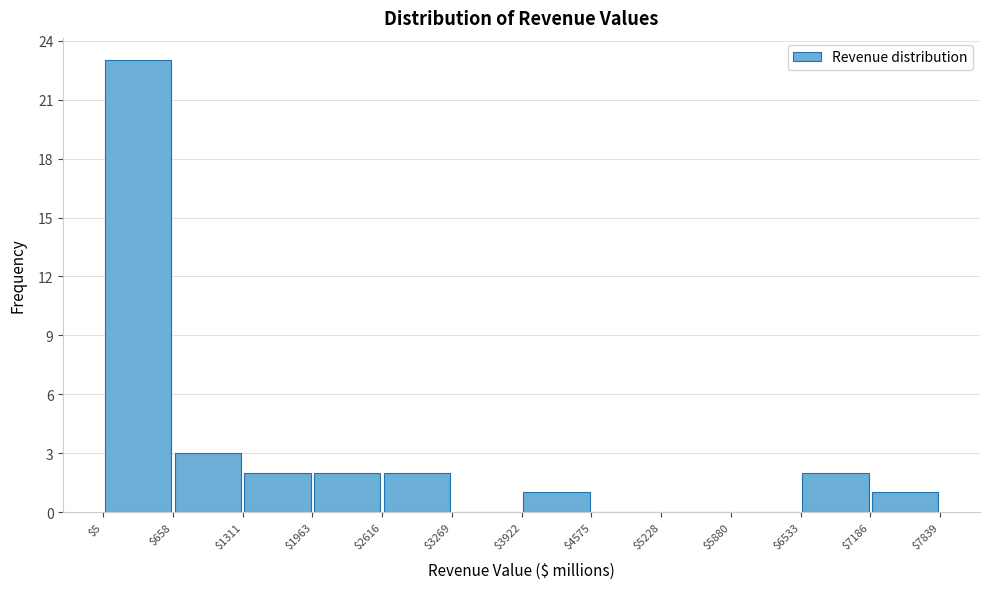

Reading left to right, transcribe this chart: for each bar, give the range it covers on the x-axis and its height. The values are not printed on the chart, so give them approximately, as read against the axis.

$5 to $658: 23
$658 to $1311: 3
$1311 to $1963: 2
$1963 to $2616: 2
$2616 to $3269: 2
$3269 to $3922: 0
$3922 to $4575: 1
$4575 to $5228: 0
$5228 to $5880: 0
$5880 to $6533: 0
$6533 to $7186: 2
$7186 to $7839: 1